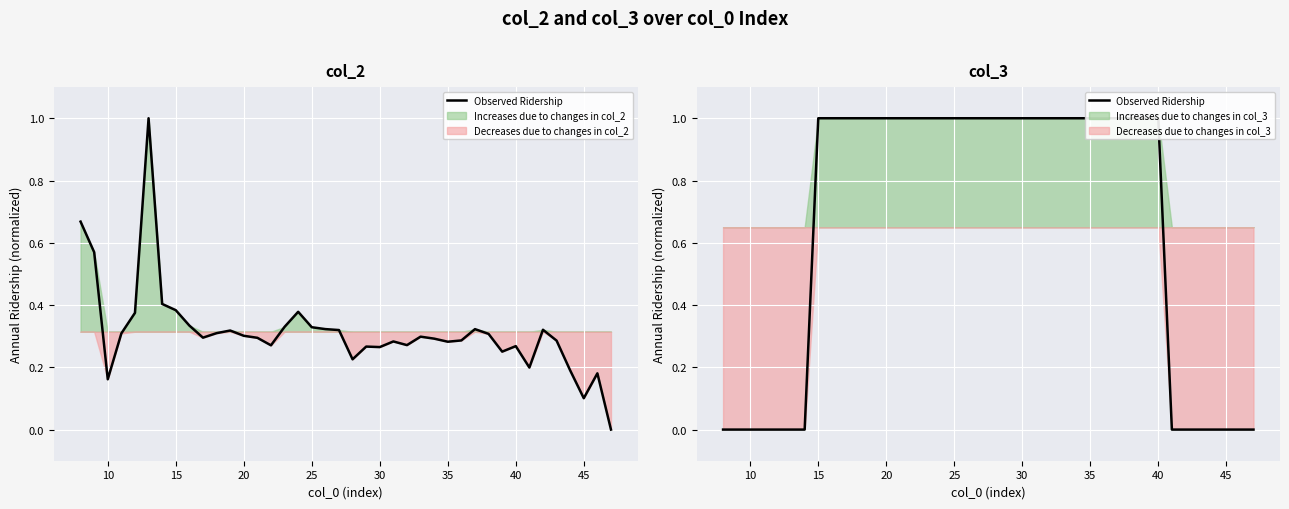

The chart shows a value of -1 at 45. True or false?

False